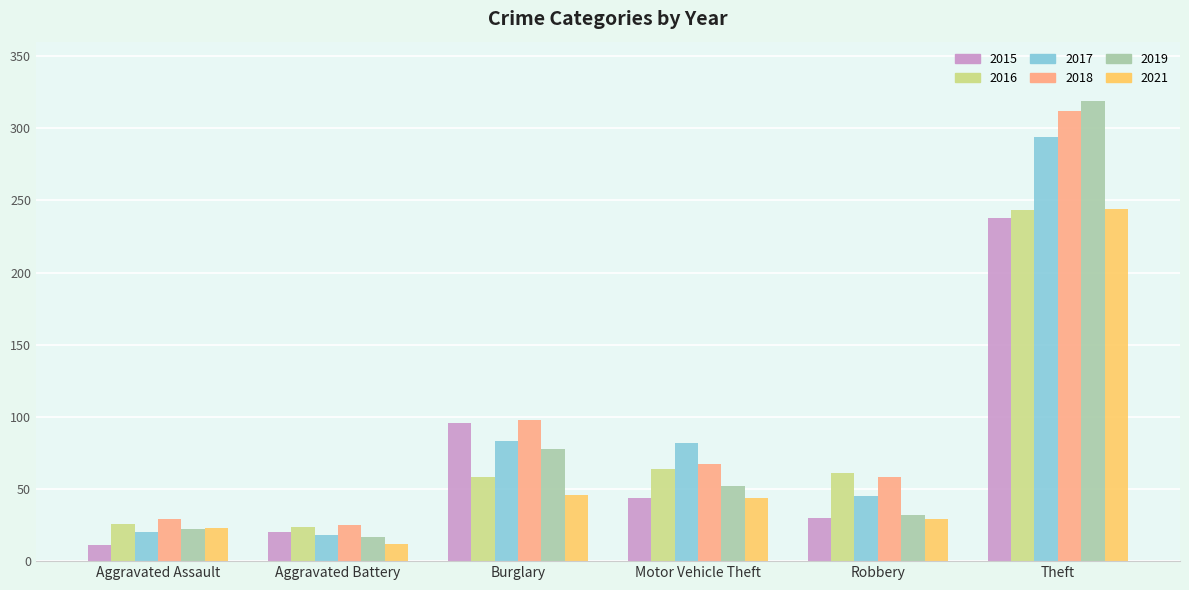

Are the bars grouped side by side (vs. stacked)?

Yes